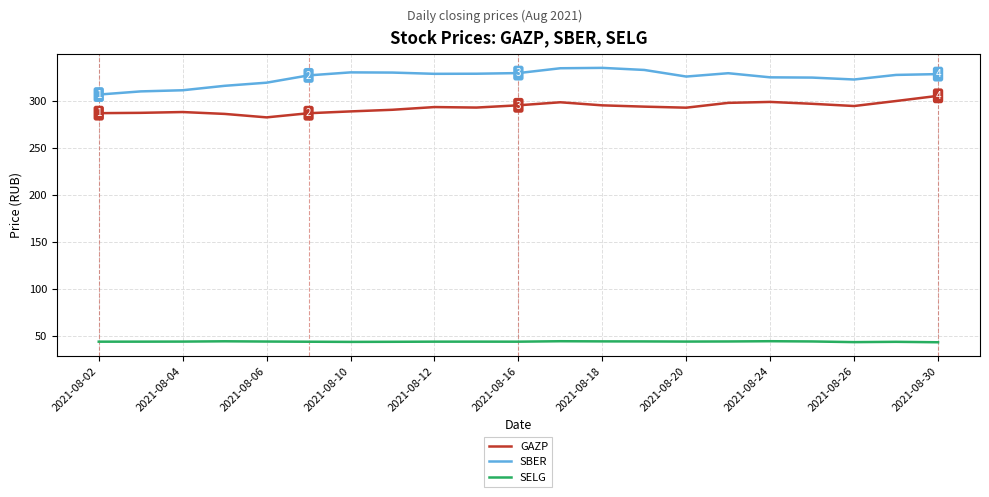

What is the minimum value for SBER?

306.5